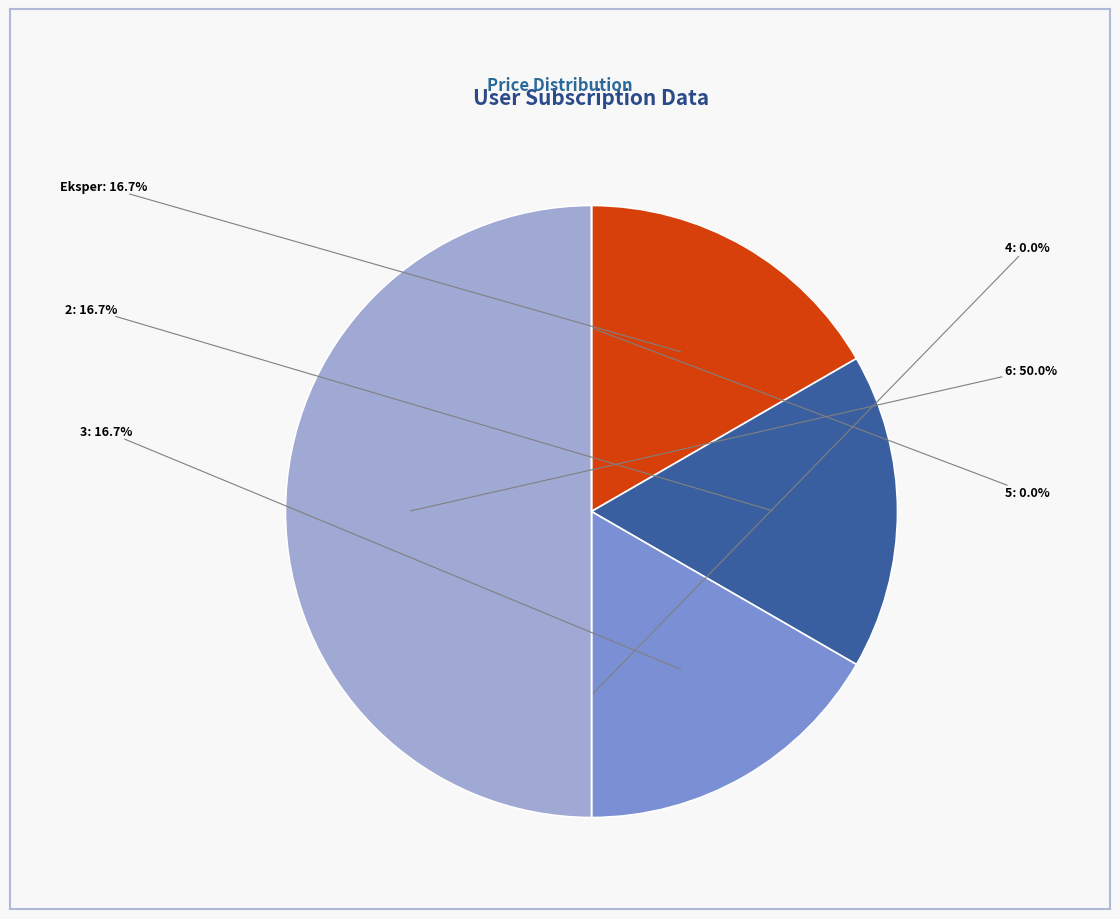

To the nearest percent, what portion does 6 represent?

50%